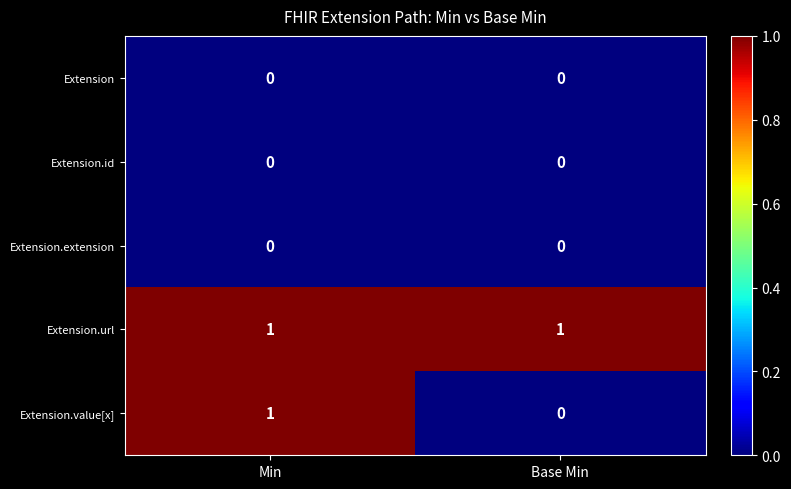

The value of Extension at Base Min is 0. True or false?

True